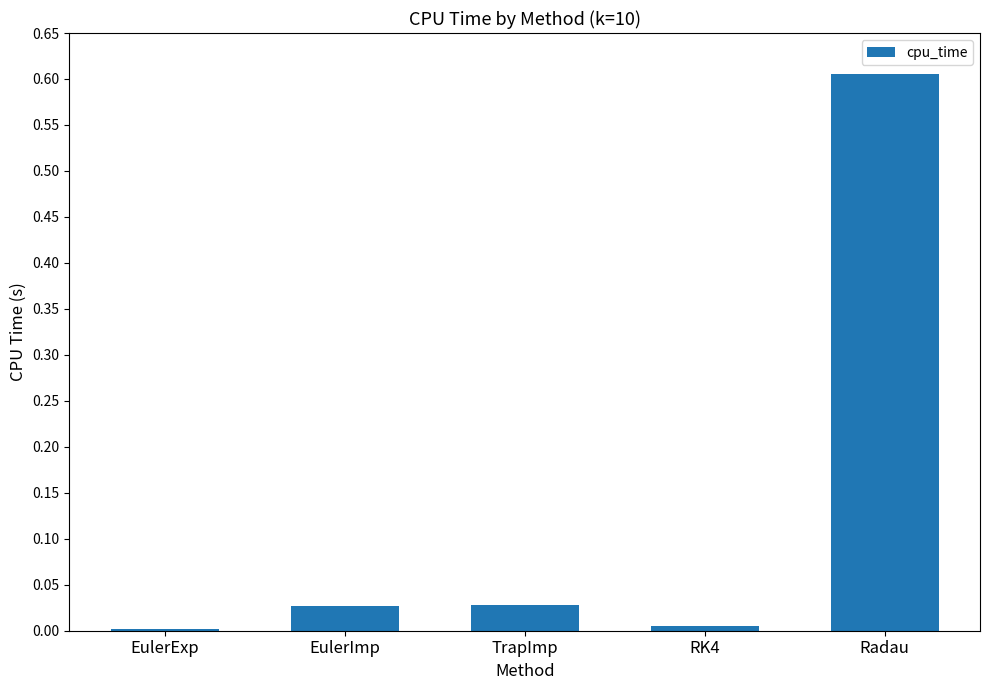

Which label corresponds to the largest value in the chart?

Radau